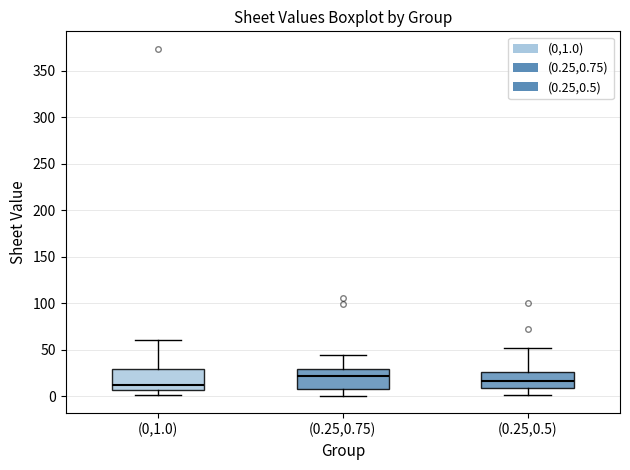

Which box's median line is the highest?

(0.25,0.75)